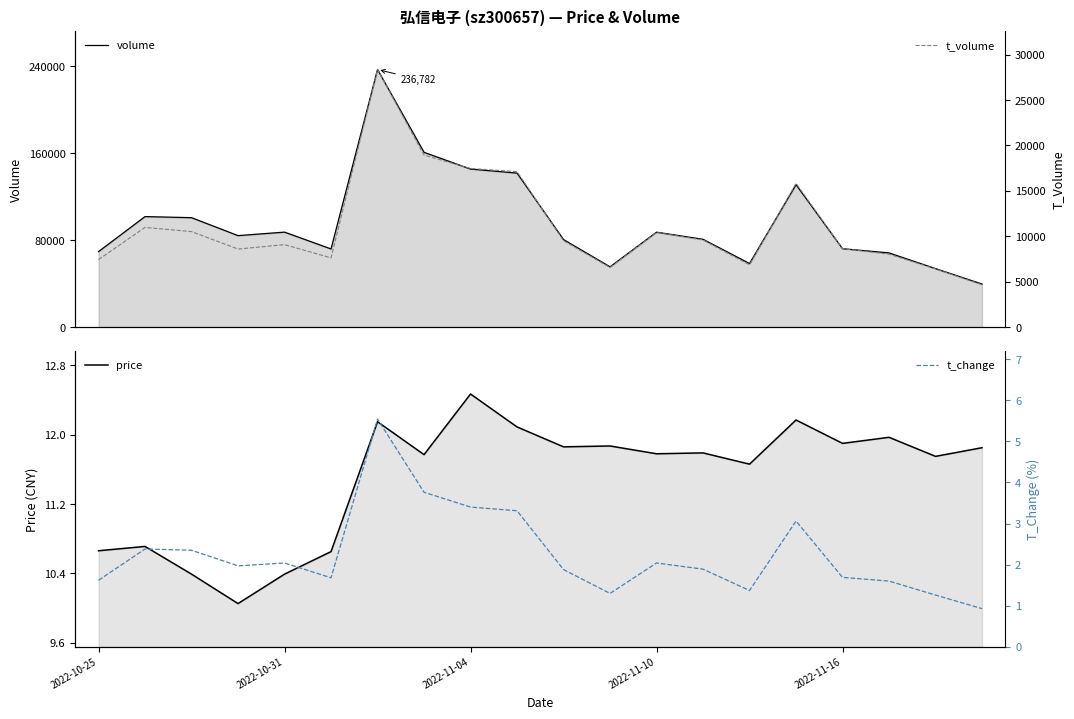

At how many categories does at least one series exceed 32350?

20